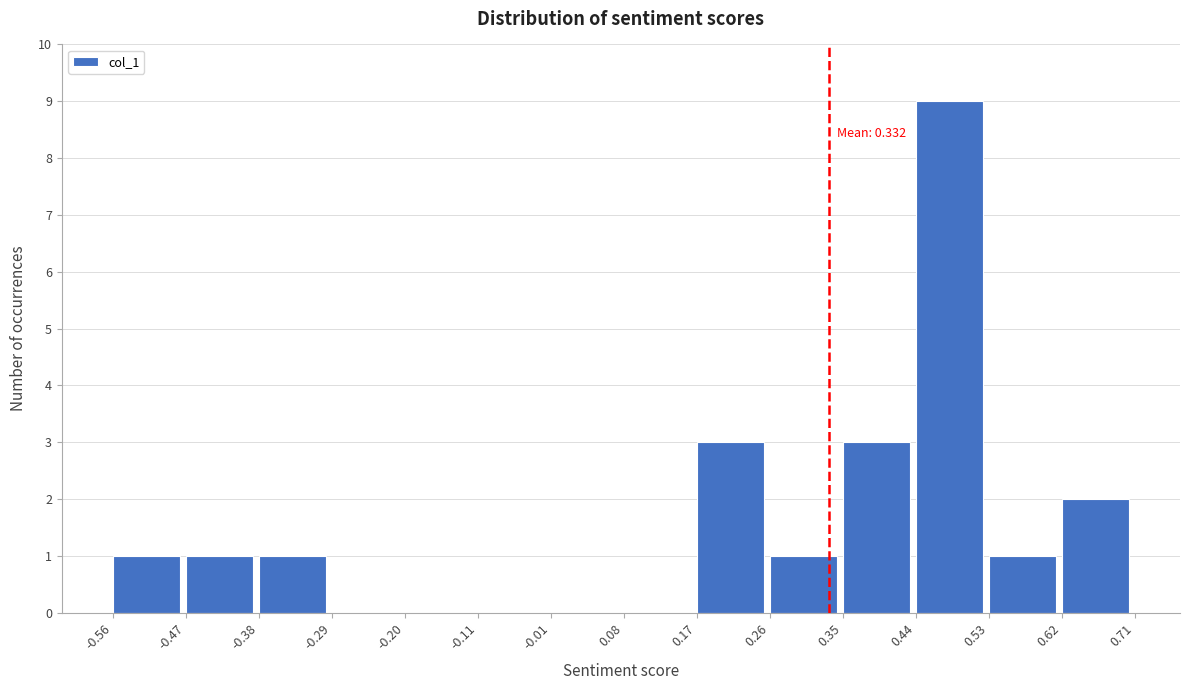

Over which range of the x-axis is the bar tallest?

0.44 to 0.53